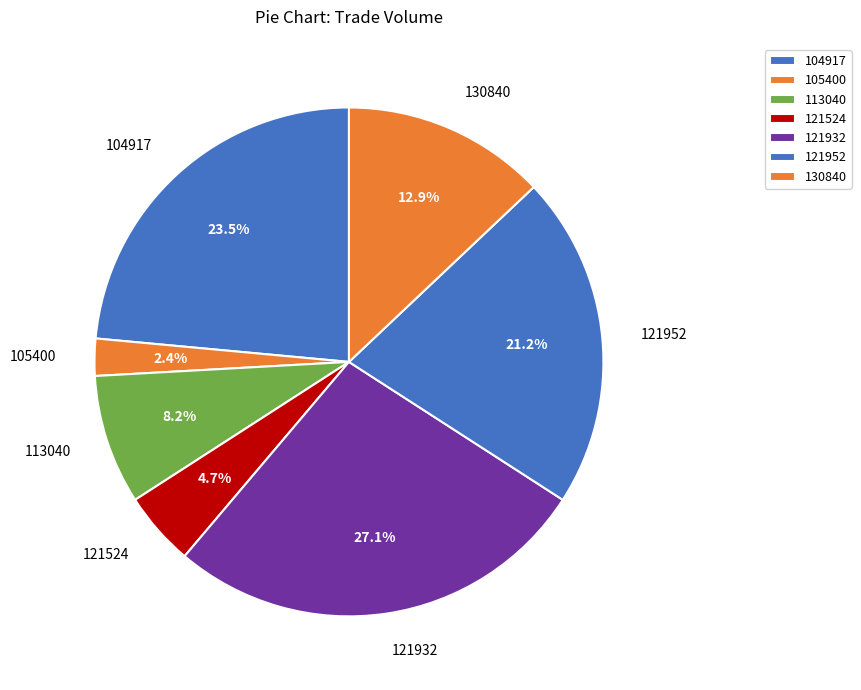

Which slice is the largest?

121932